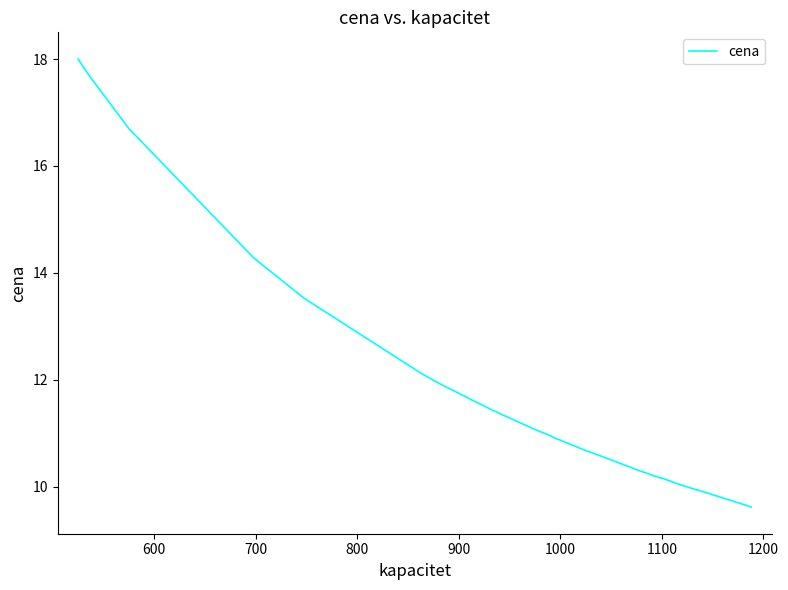

What is the average value?

11.7